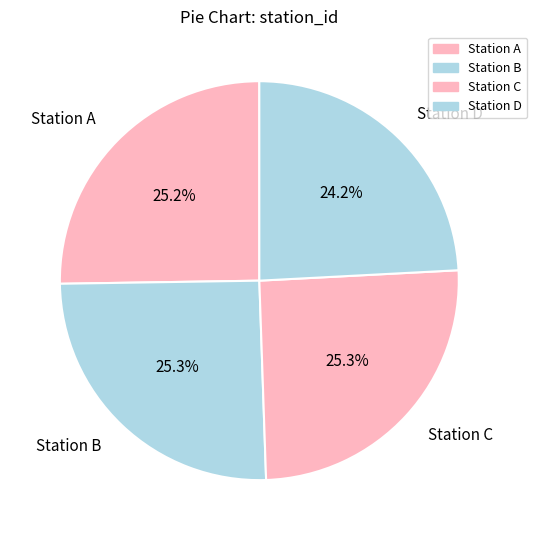

What is the total percentage of Station A and Station B?

50.5%